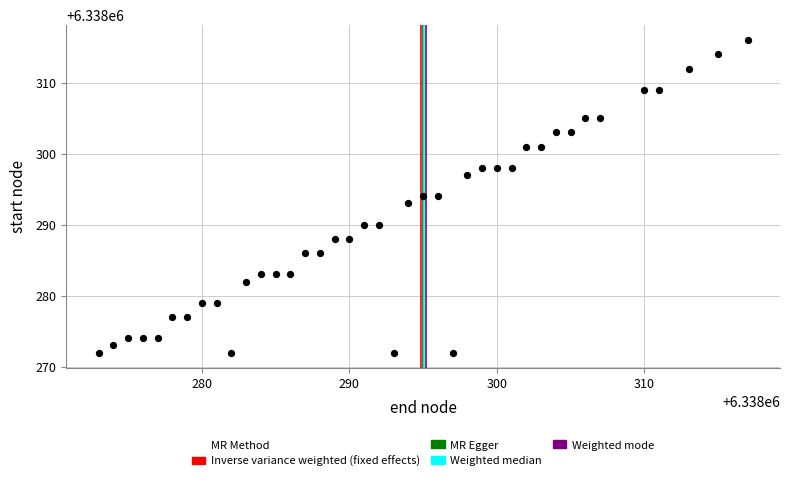

What is the range of X values (max minus min)?

44